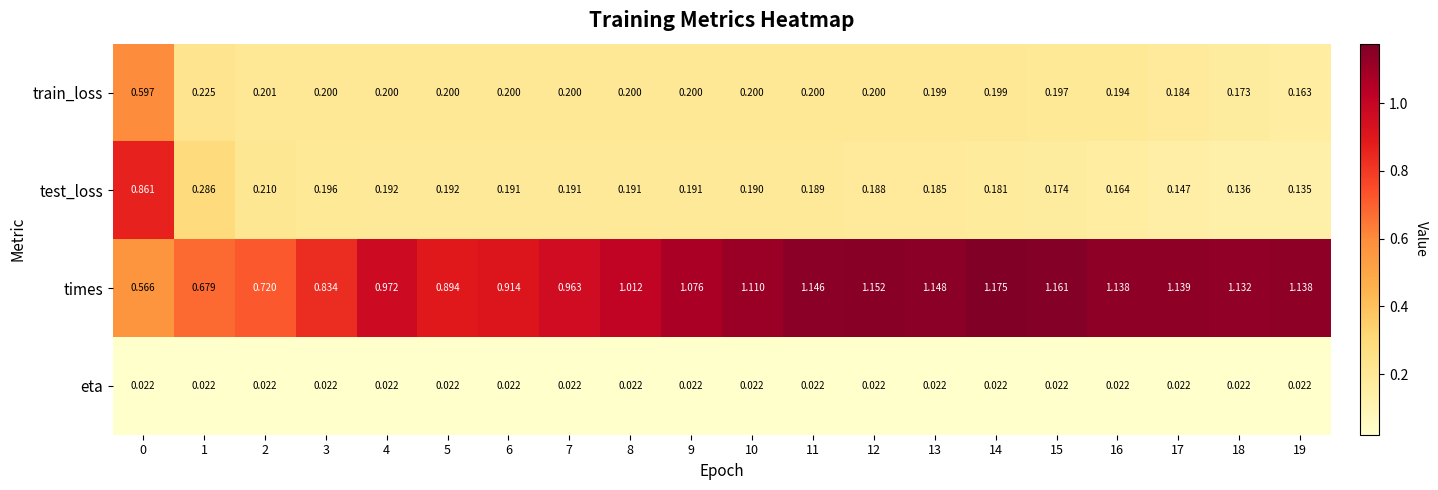

Which series has the largest total across all categories?

times